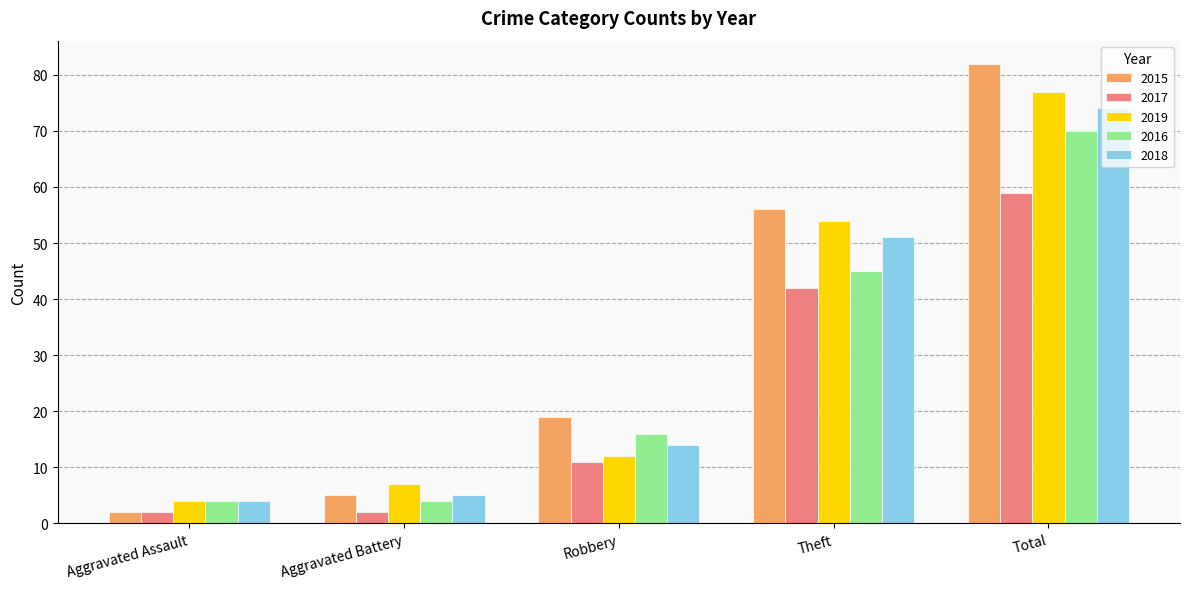

The value of 2019 at Robbery is 4. True or false?

False